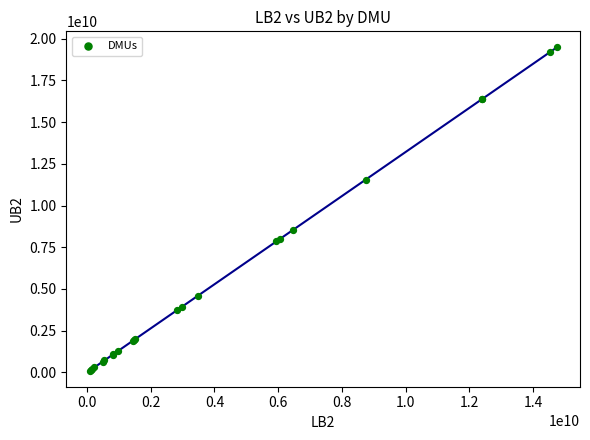

What Y value in the scatter plot is closest to 9789390695?

8541116882.0